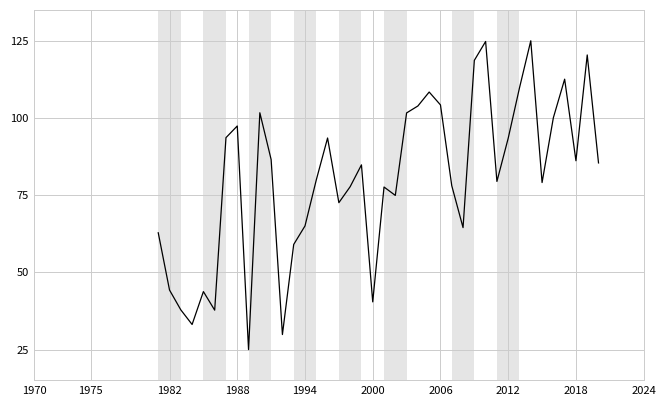

What is the difference between the maximum and minimum values?

100.0